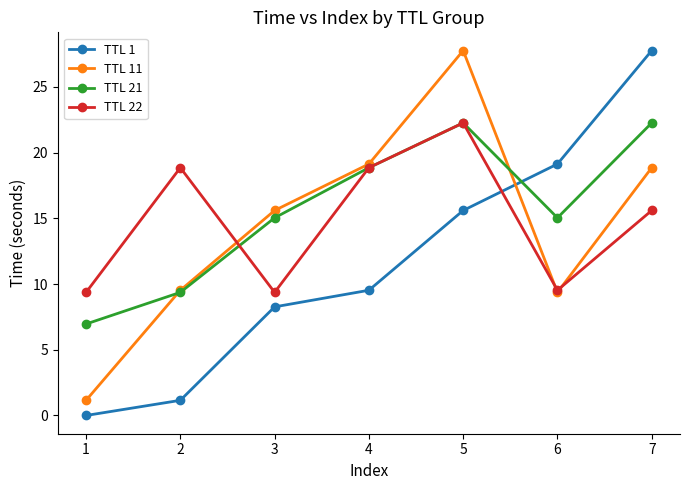

True or false: TTL 22 and TTL 1 intersect in this chart.

True